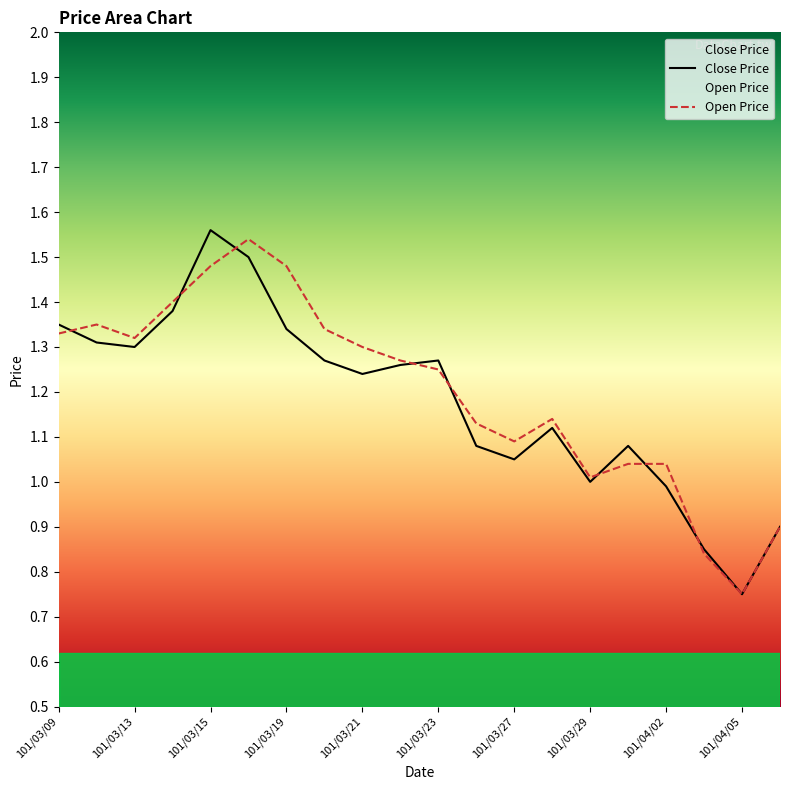

What is the average value of the Open Price series?

1.2